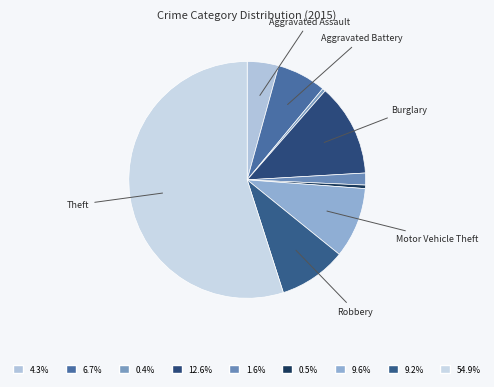

How many slices are in this pie chart?

9